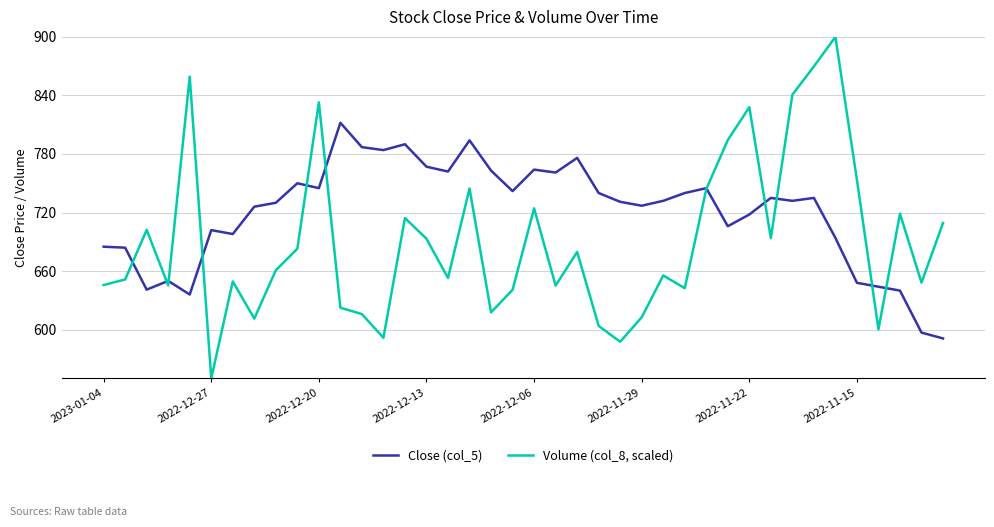

Which series ends up on top after the final intersection of Close (col_5) and Volume (col_8, scaled)?

Volume (col_8, scaled)